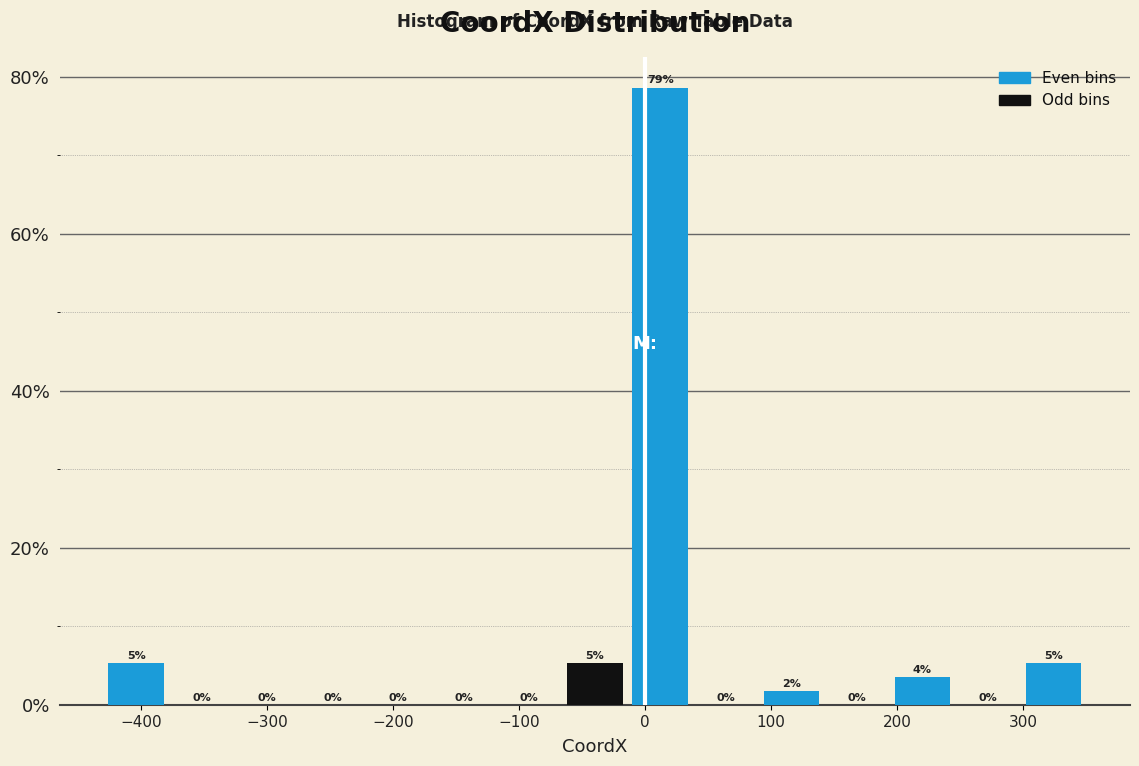

Over which range of the x-axis is the bar tallest?

-14 to 38